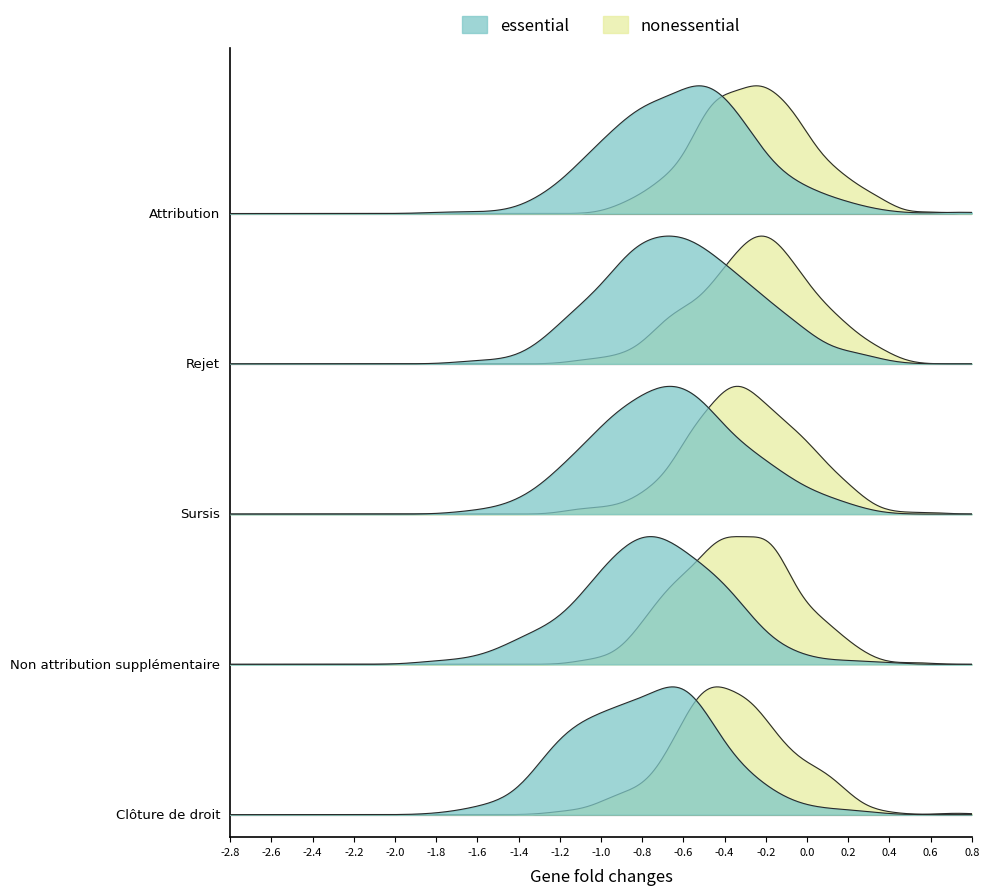

List the labels in order of value, largest first.

Clôture de droit, Non attribution supplémentaire, Sursis, Rejet, Attribution